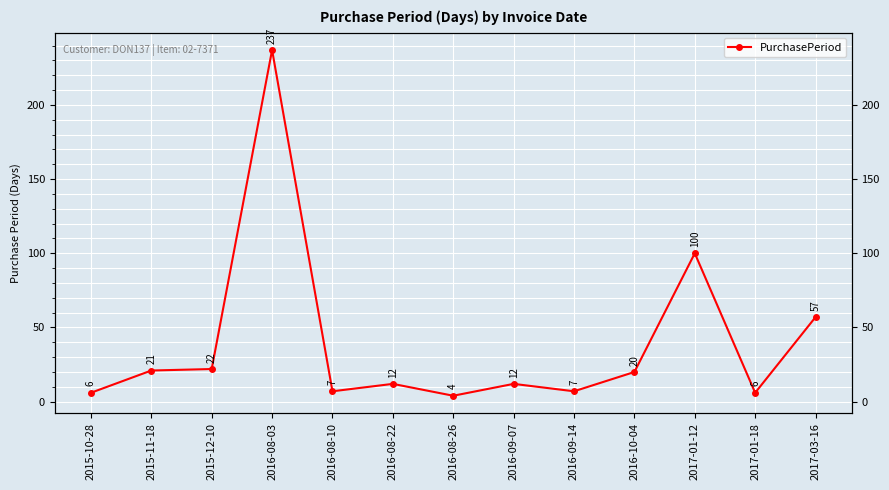

What is the label of the 3rd point from the right?

2017-01-12